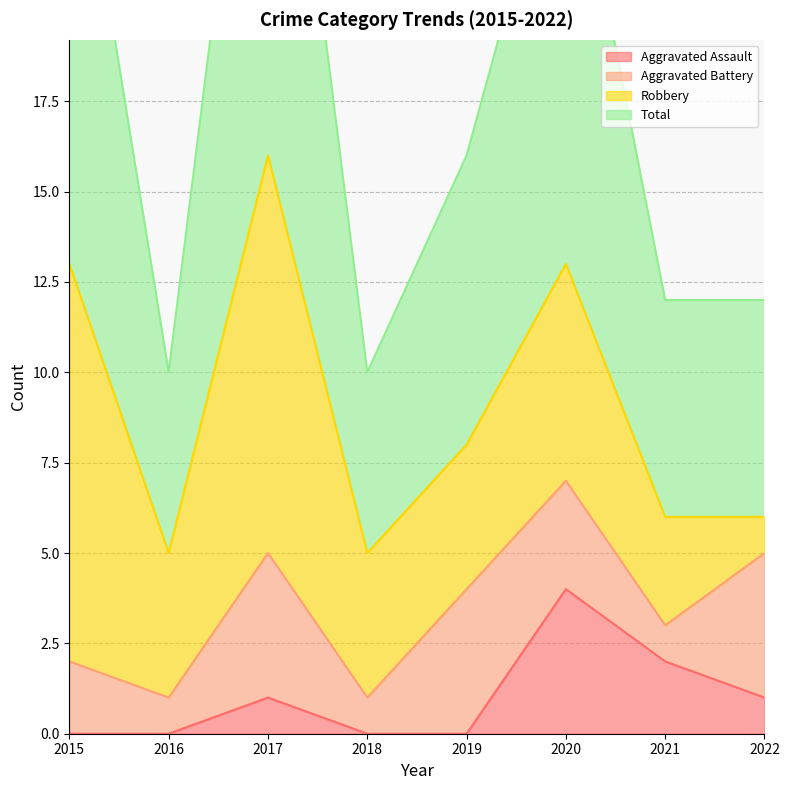

At which category is the sum across all series the highest?

2017